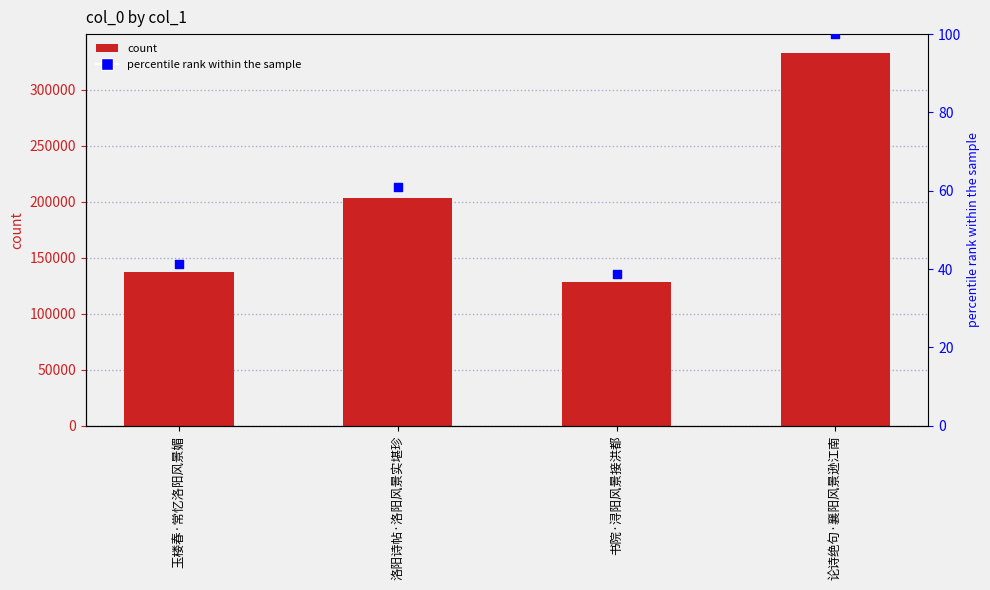

Which series contains the highest Y value?

col_0